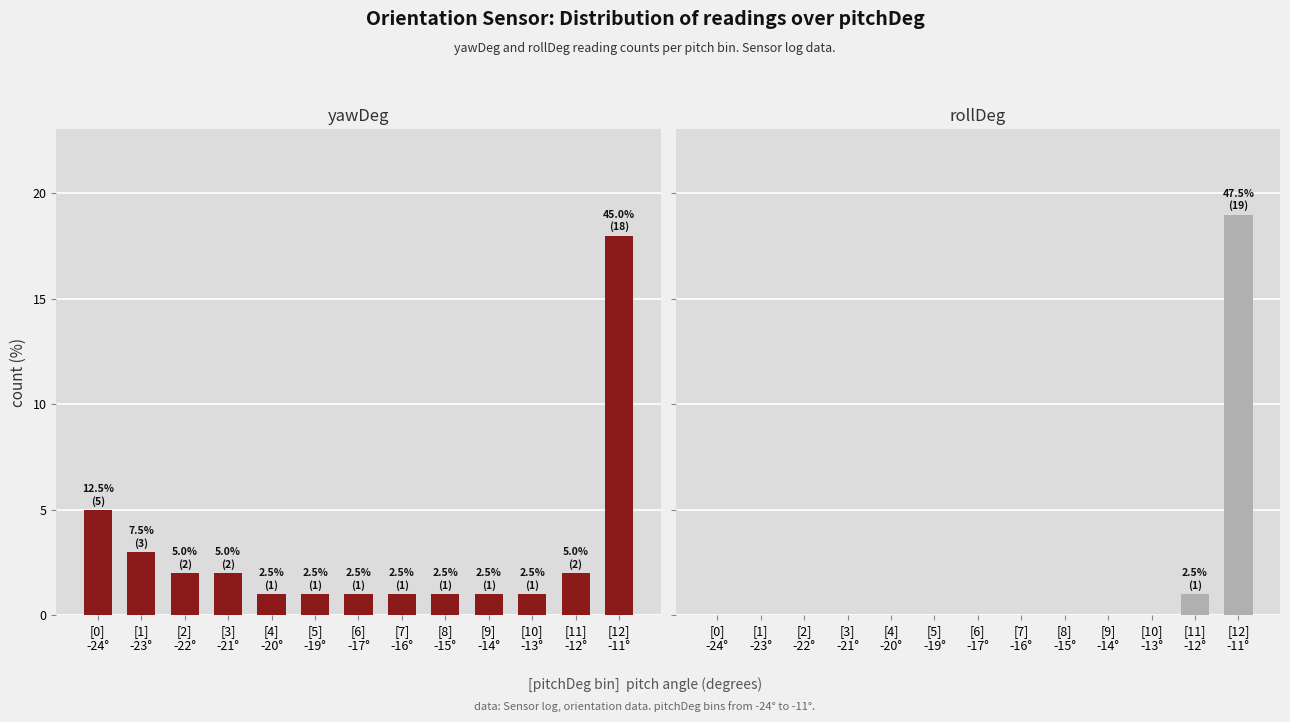

True or false: rollDeg has a value of 26 at [12]
-11°.

False